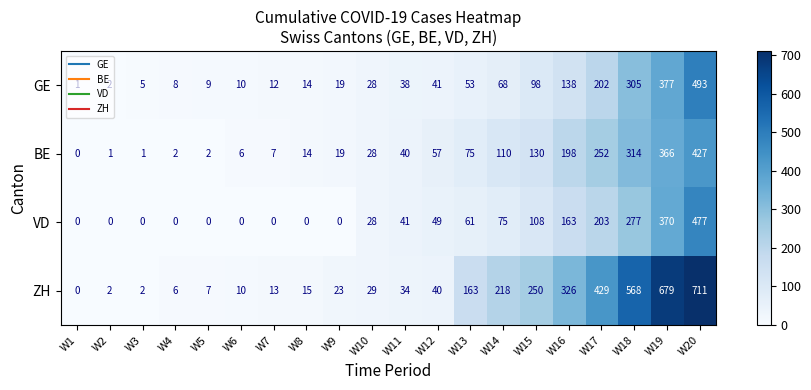

At which category is the sum across all series the highest?

W20